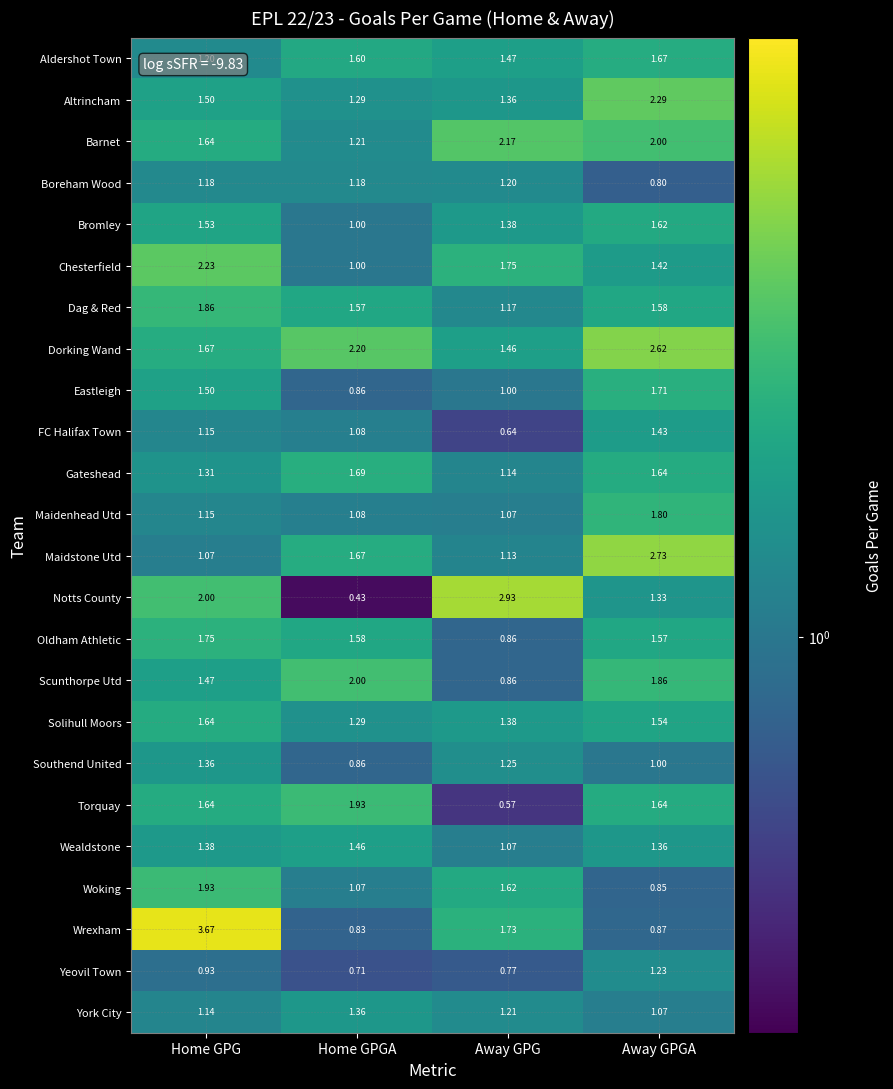

Which series changed the most between Home GPGA and Away GPG?

Notts County